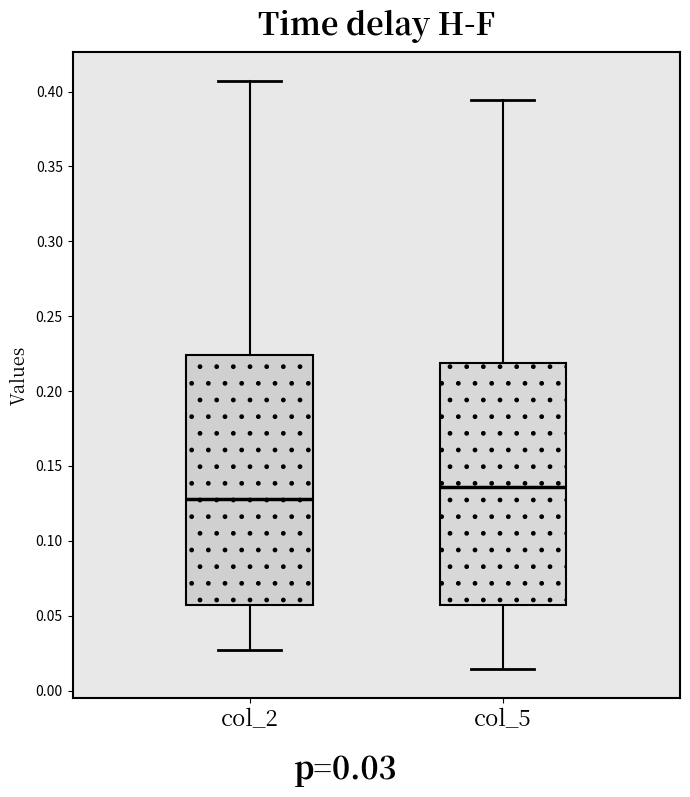

Which box is the tallest, from its lower edge to its upper edge?

col_2